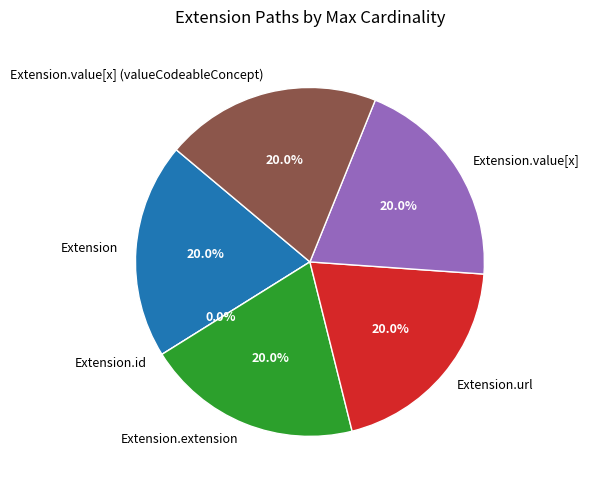

How much of the chart is everything except Extension?

80.0%